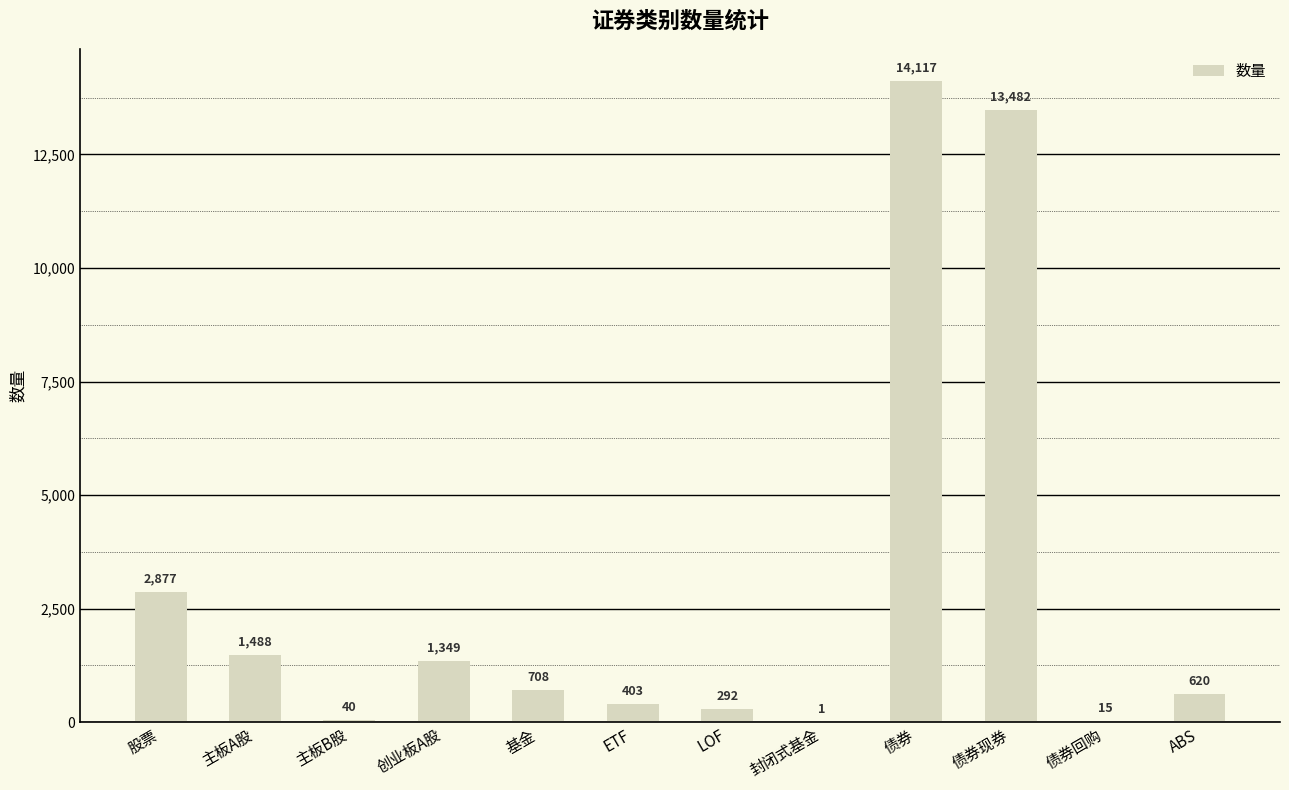

True or false: the data shows 1 at 封闭式基金.

True